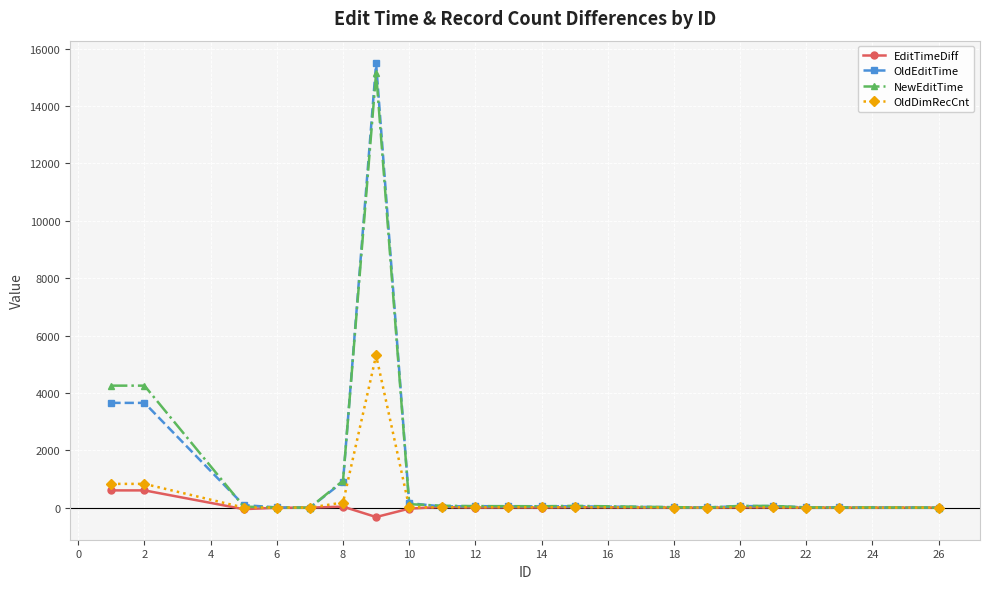

True or false: EditTimeDiff has more than 2 points higher than both neighbors.

True